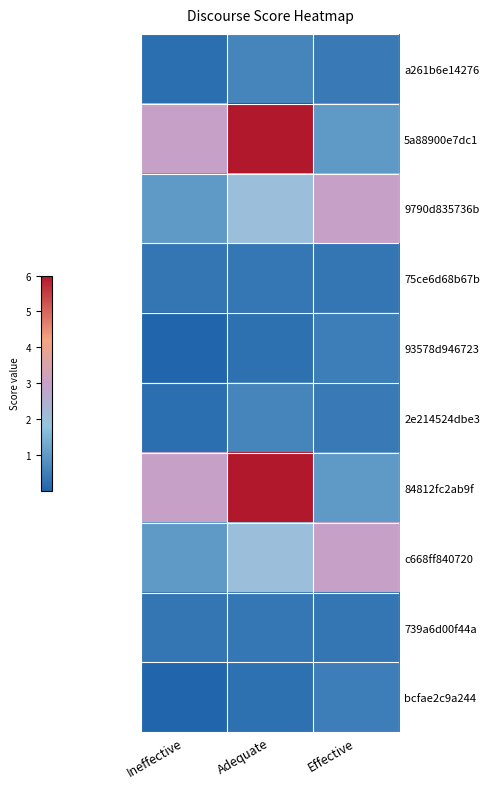

Reading left to right, extract all data points from this chart.

a261b6e14276: Ineffective=0.2	Adequate=0.6	Effective=0.4
5a88900e7dc1: Ineffective=3.0	Adequate=6.0	Effective=1.0
9790d835736b: Ineffective=1.0	Adequate=2.0	Effective=3.0
75ce6d68b67b: Ineffective=0.3	Adequate=0.3	Effective=0.3
93578d946723: Ineffective=0.0	Adequate=0.2	Effective=0.5
2e214524dbe3: Ineffective=0.2	Adequate=0.6	Effective=0.4
84812fc2ab9f: Ineffective=3.0	Adequate=6.0	Effective=1.0
c668ff840720: Ineffective=1.0	Adequate=2.0	Effective=3.0
739a6d00f44a: Ineffective=0.3	Adequate=0.3	Effective=0.3
bcfae2c9a244: Ineffective=0.0	Adequate=0.2	Effective=0.5